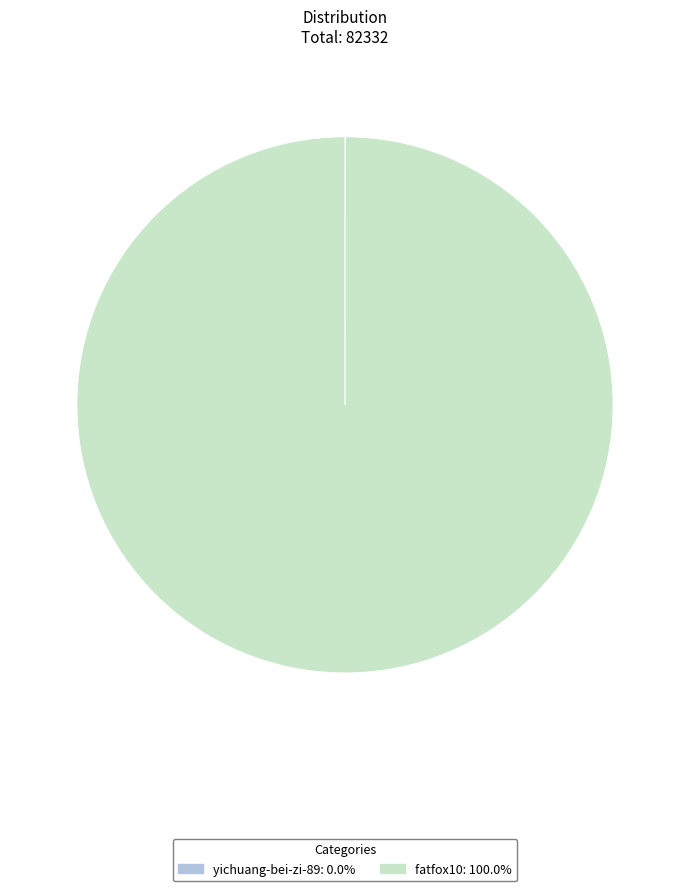

What is the largest slice in the pie chart?

fatfox10